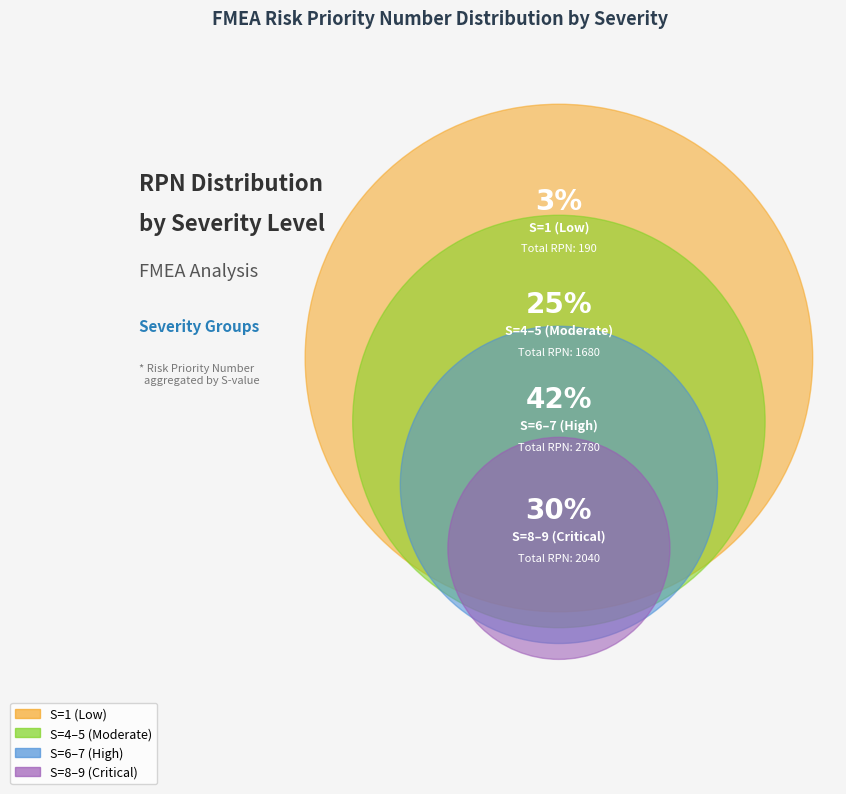

Is S=8 (RPN 480) the majority of the pie?

No